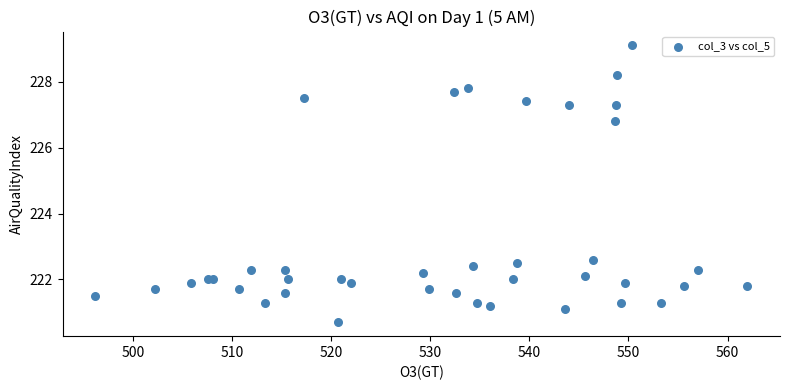

What Y value in the scatter plot is closest to 224?

222.6